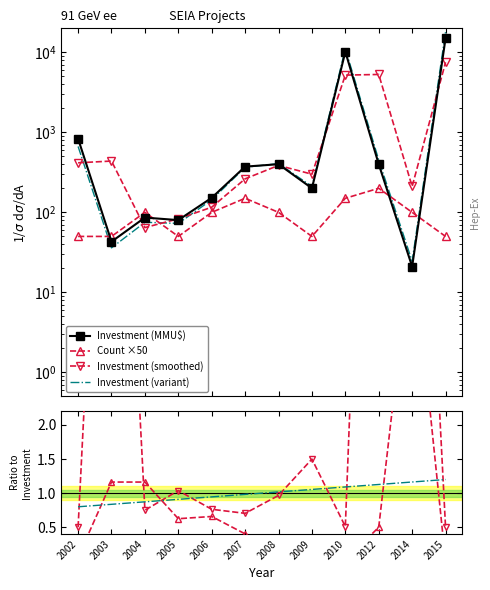

How many lines are shown in the chart?

6